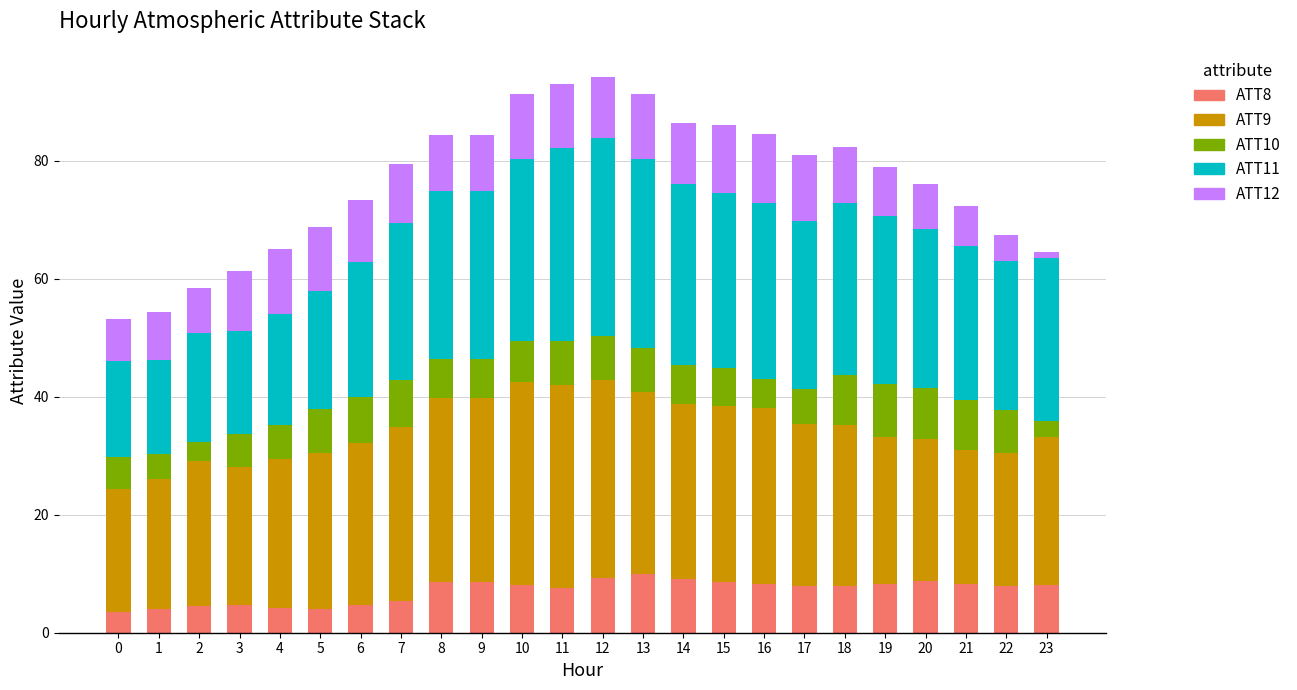

What is the total value across all series at 18?

82.3